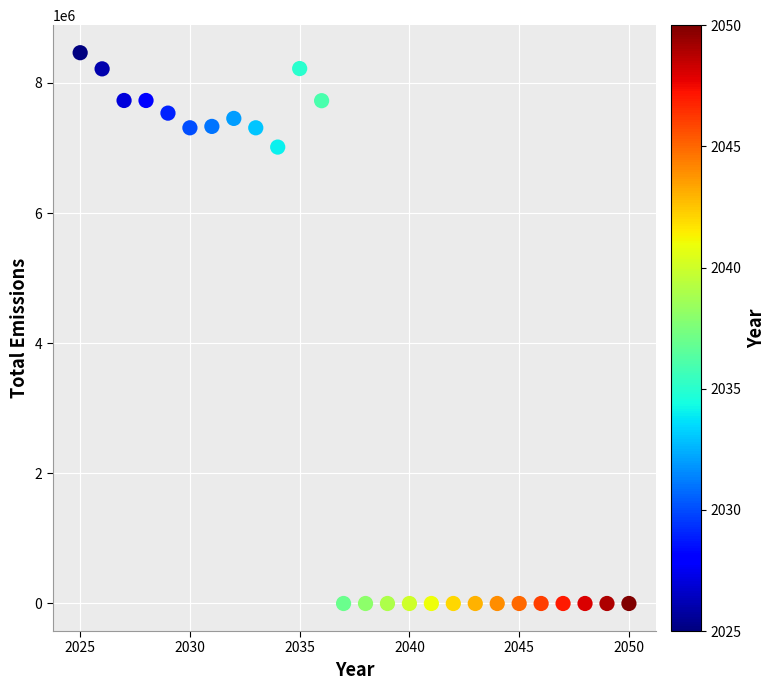

What Y value in the scatter plot is closest to 4231521?

7012922.1